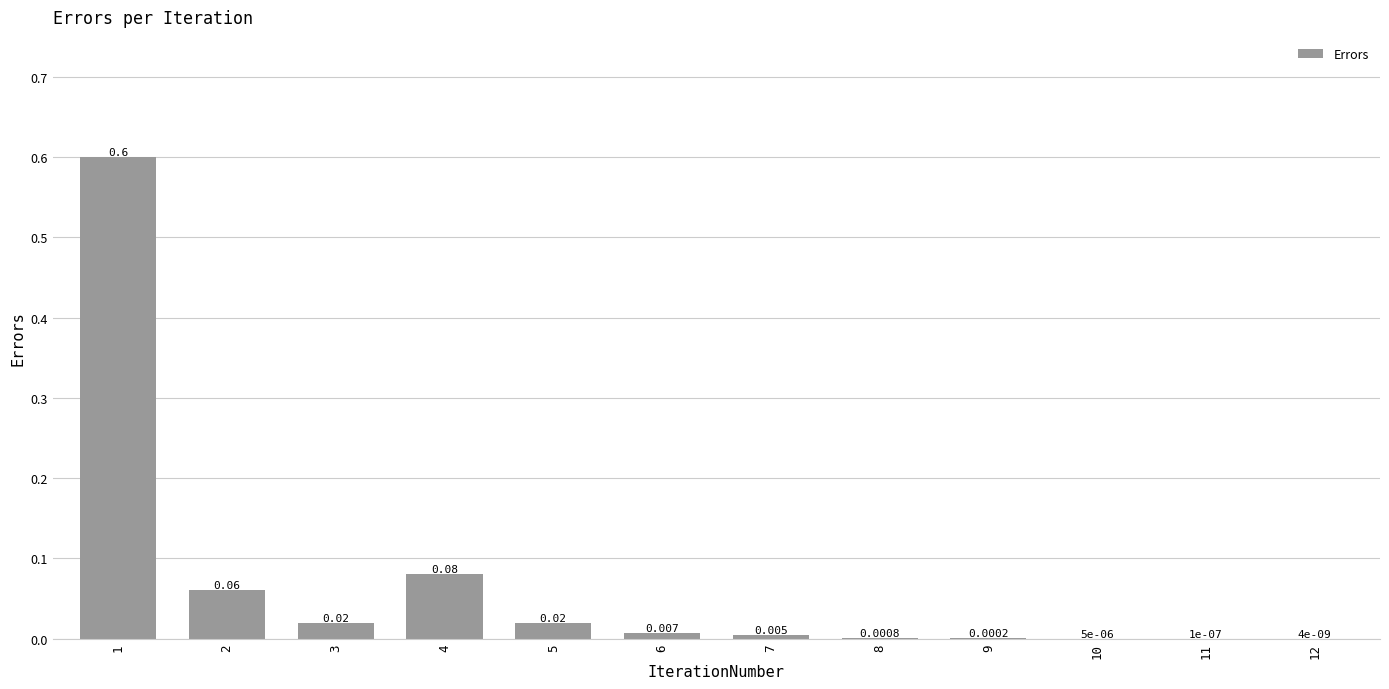

Count the number of categories in the chart.

12